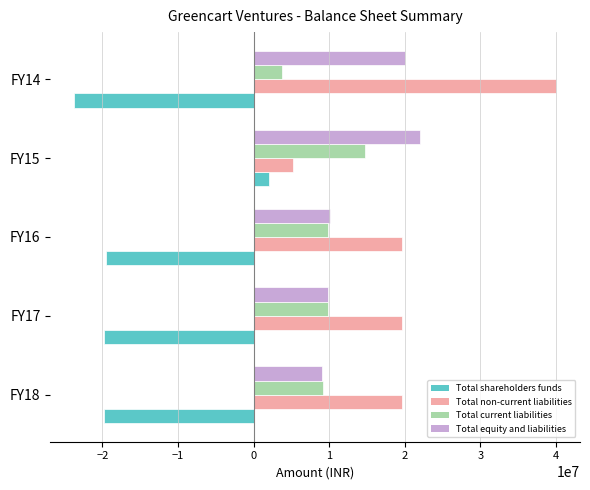

What is the total value across all series at FY15?

44029010